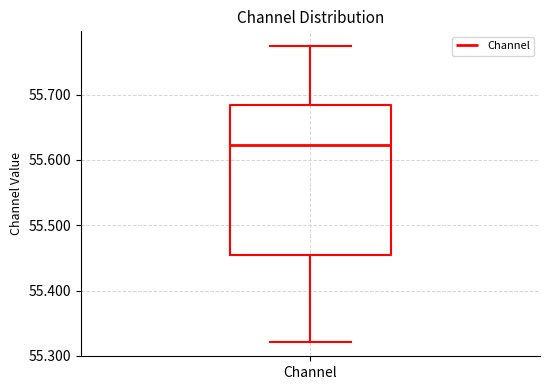

Where does the upper whisker of the box for Channel end on the y-axis? The values are not printed on the chart, so give them approximately, as read against the axis.

55.77